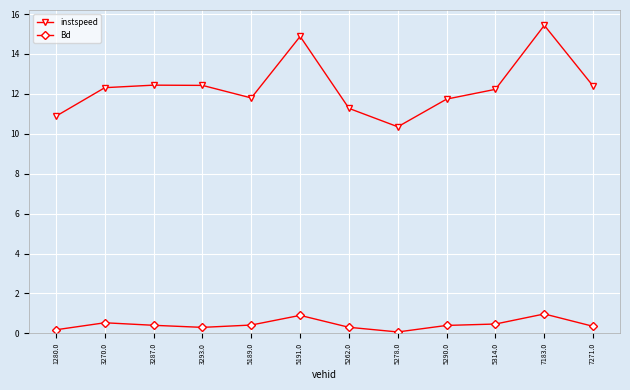

What is the difference between the second highest and minimum values in the instspeed series?

4.5